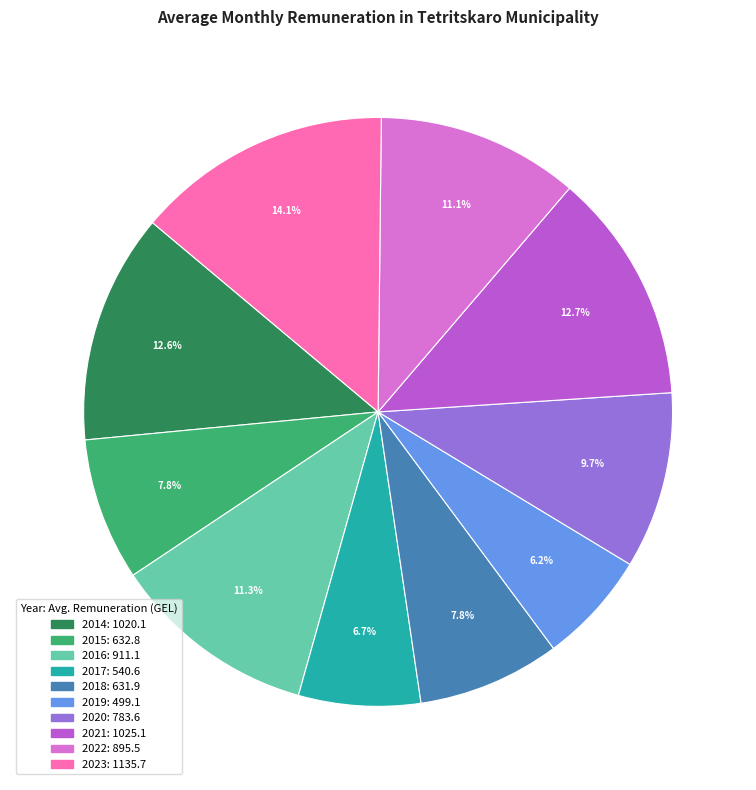

Count the number of slices in the pie.

10